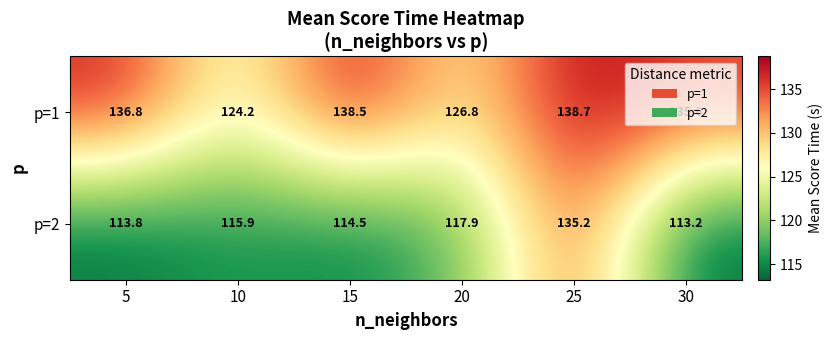

Count the number of data series in this chart.

2